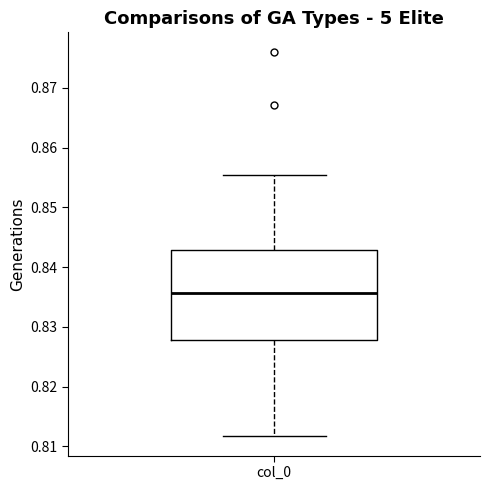

Transcribe this box plot: give where the median line is, the range the box spans, and where the two whiskers end, as read against the y-axis. The values are not printed on the chart, so give them approximately, as read against the axis.

median 0.836, box 0.828 to 0.843, whiskers 0.812 to 0.855